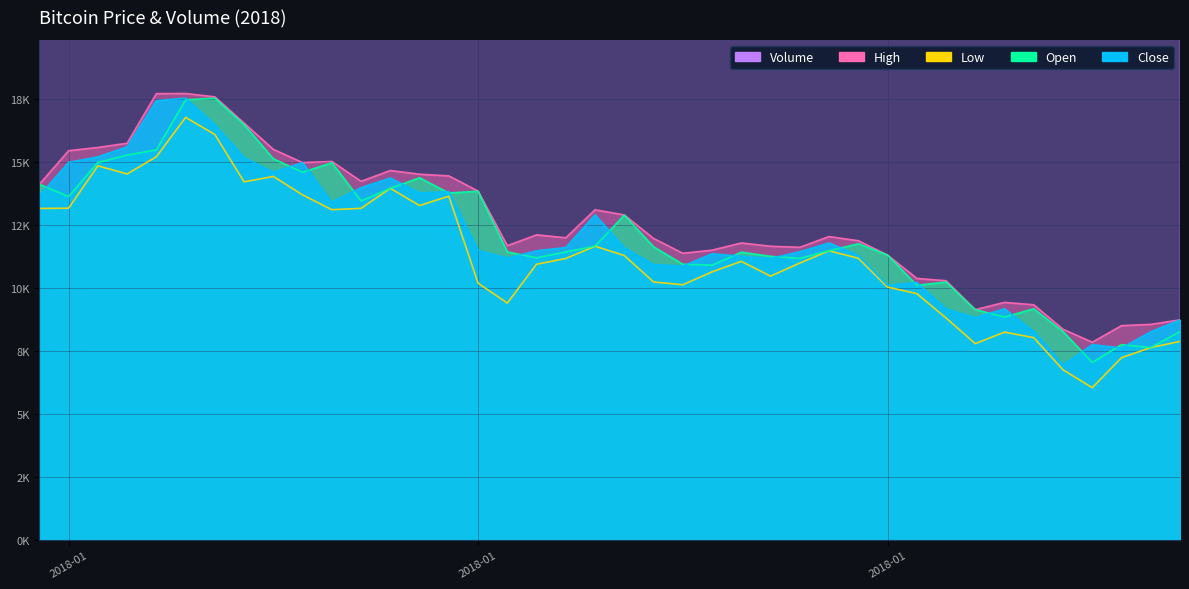

Between 2018-01-29 and 2018-01-30, which series saw the biggest shift?

Volume